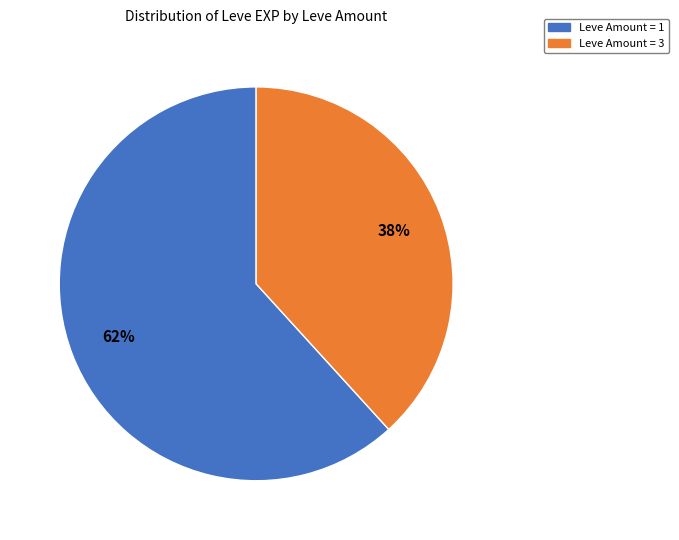

Is the sum of Leve Amount = 3 and Leve Amount = 1 greater than half?

Yes